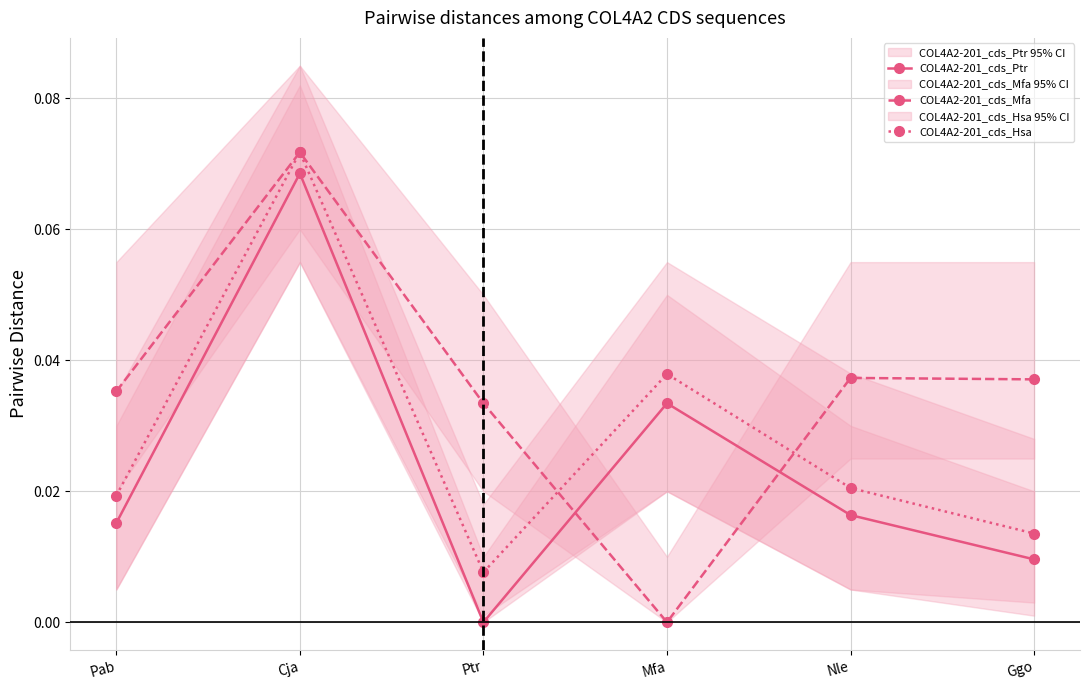

True or false: COL4A2-201_cds_Mfa has more than 0 interior local peaks.

True